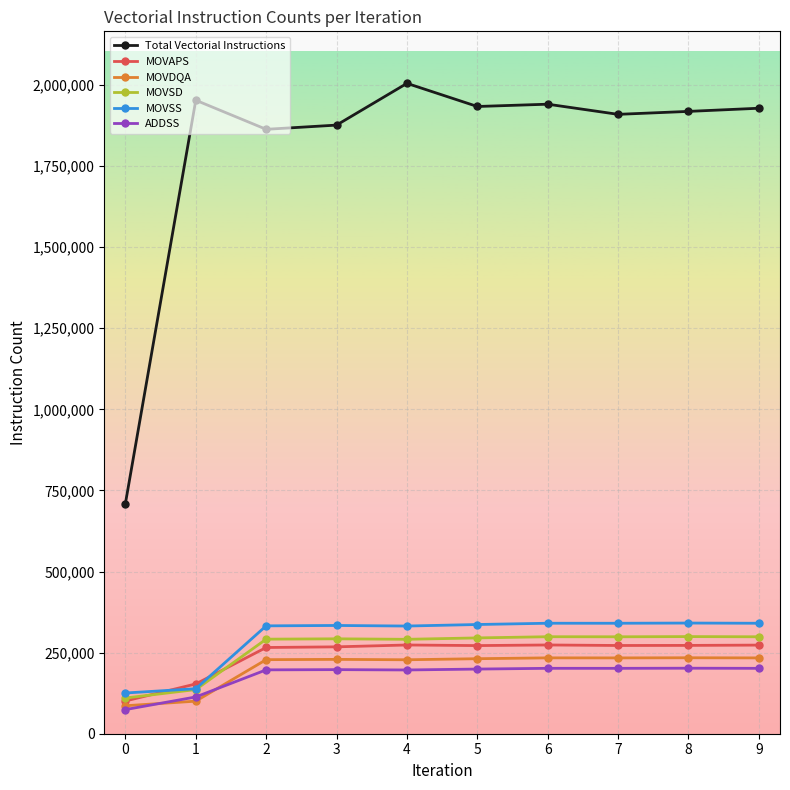

The value of MOVAPS at 4 is 182287. True or false?

False